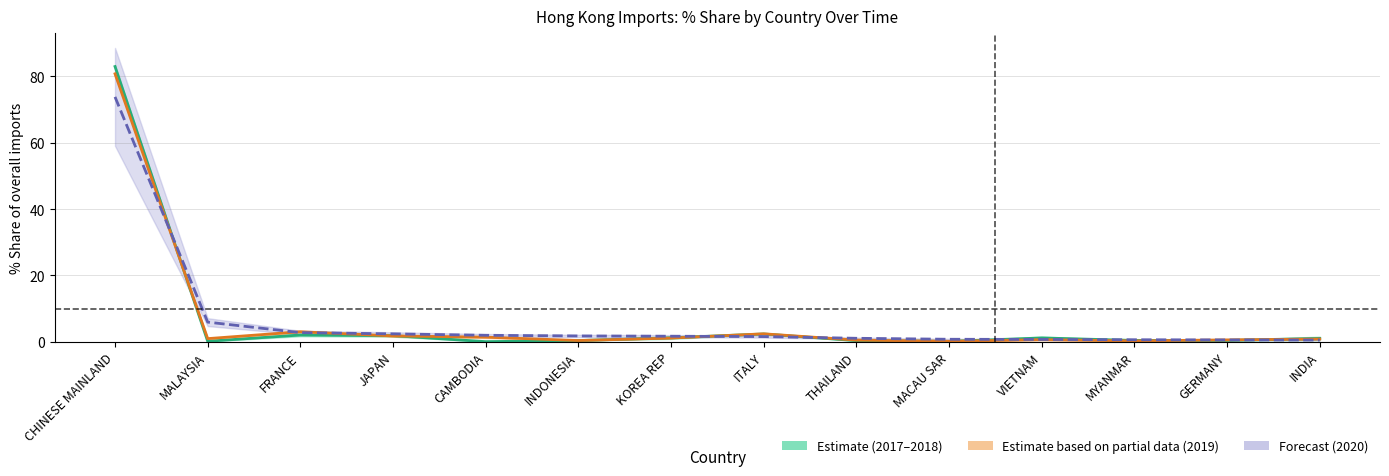

What is the label of the 6th point from the right?

THAILAND